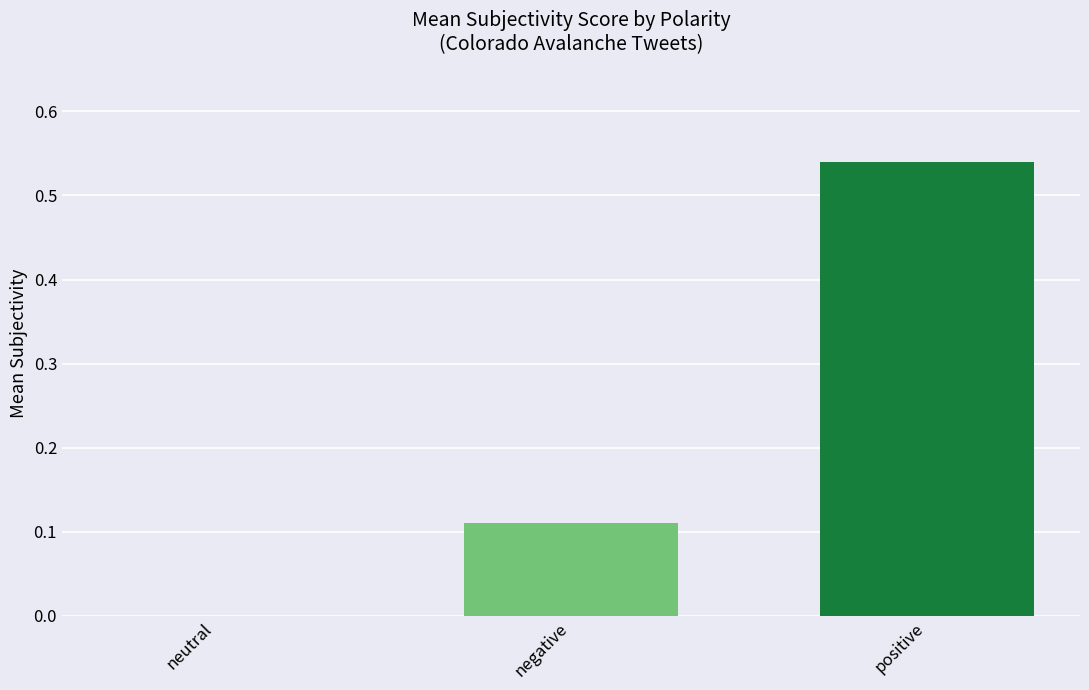

Which category has the highest value across all series?

positive